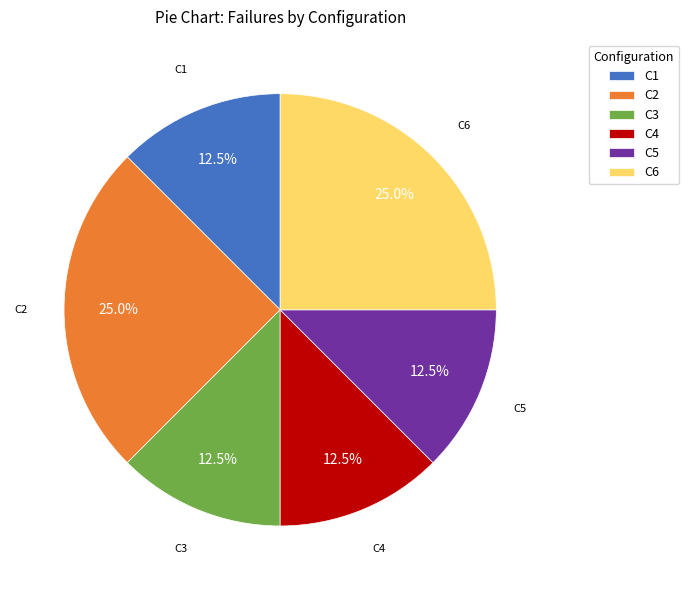

Combined, what portion of the pie is C5 and C6?

37.5%